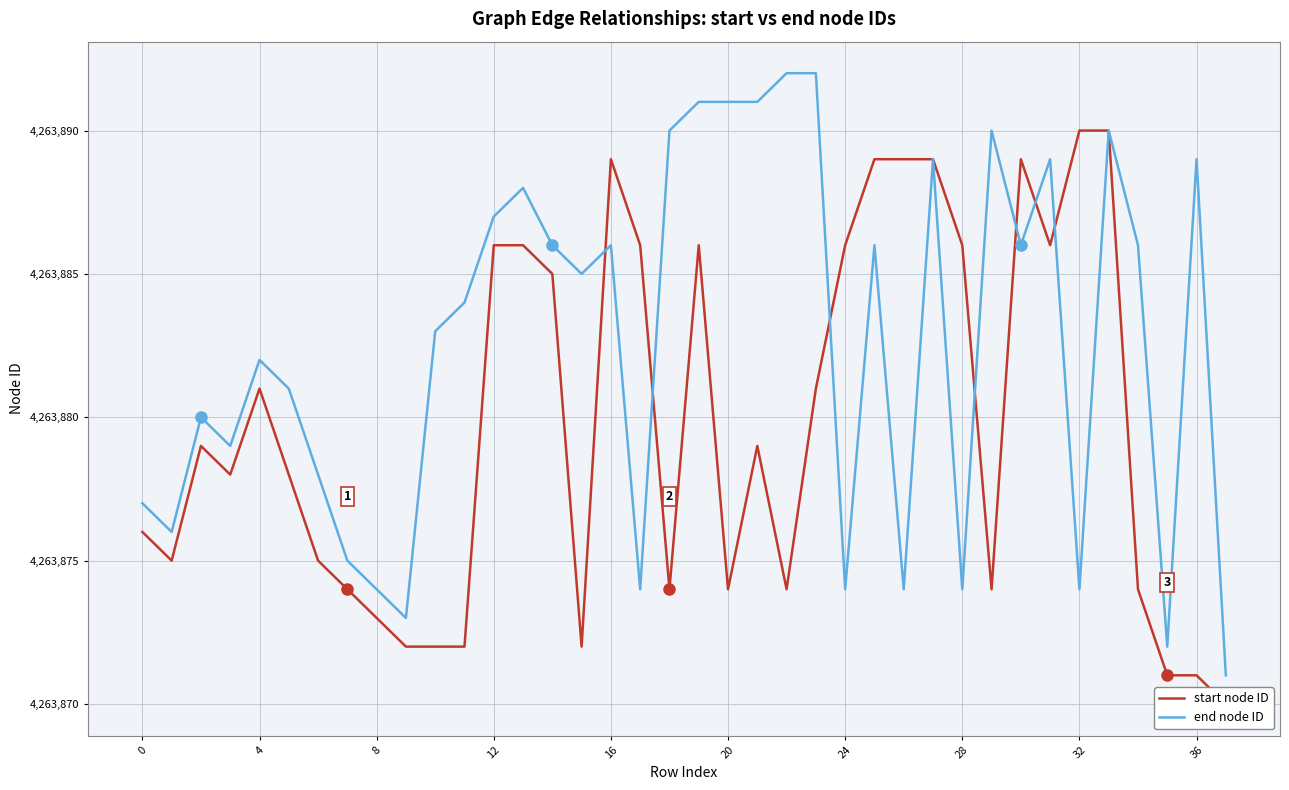

After their last crossing, which series has the higher values: end node ID or start node ID?

start node ID